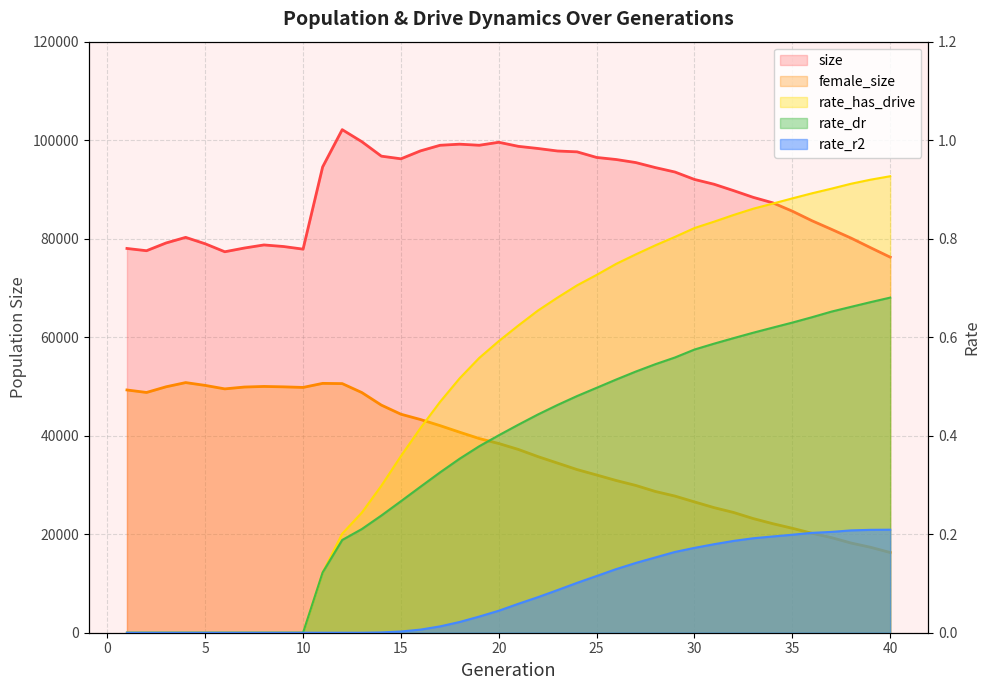

What is the lowest value of the female_size series?

16286.0